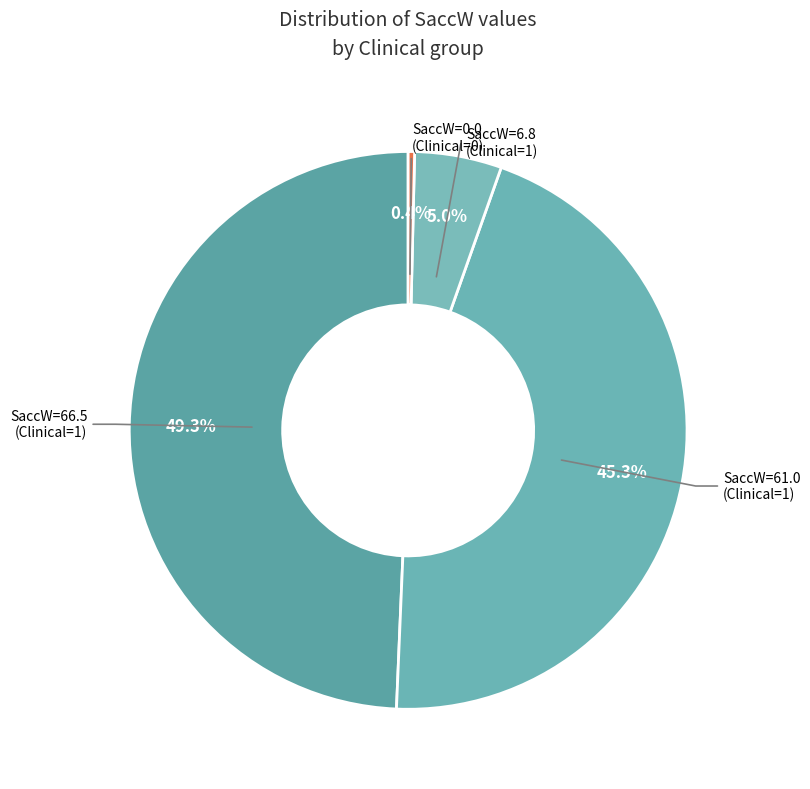

Does SaccW=61.0 (Clinical=1) represent more than half of the total?

No